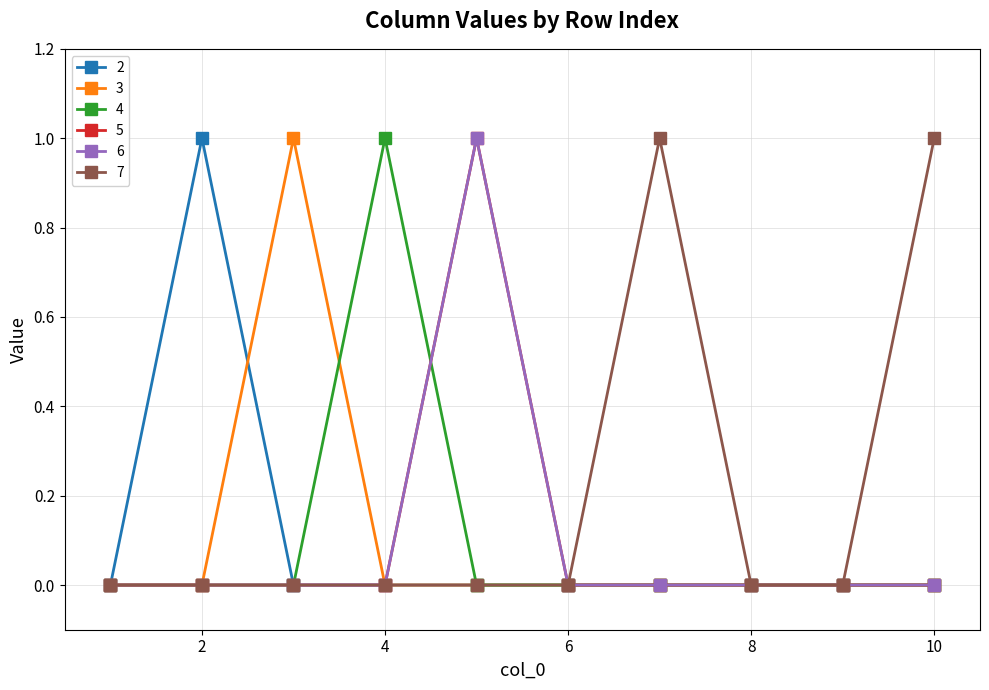

How many interior local peaks does the 3 series have?

1